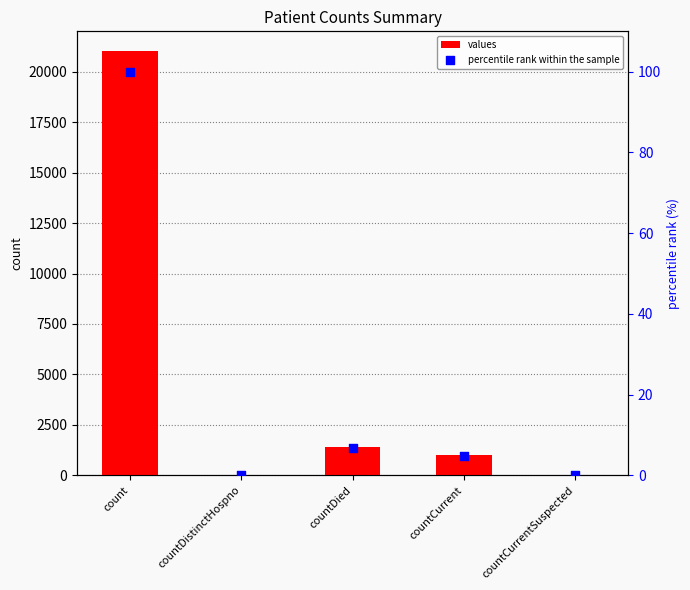

Which series reaches the minimum Y coordinate?

values